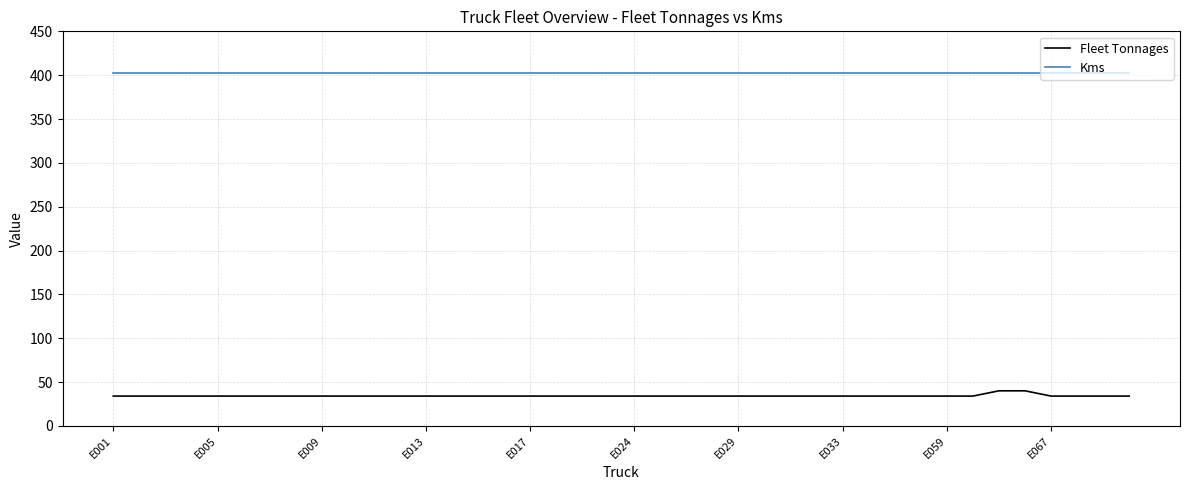

Which series has the largest range (max minus min)?

Fleet Tonnages